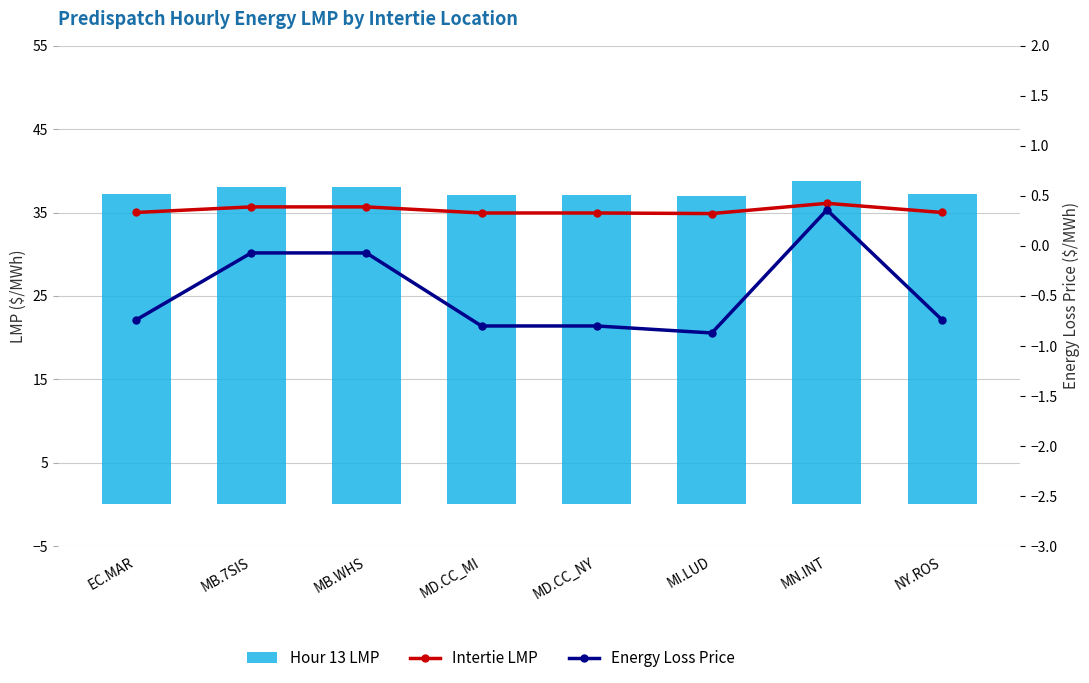

What is the average value of the Hour 13 LMP series?

37.6